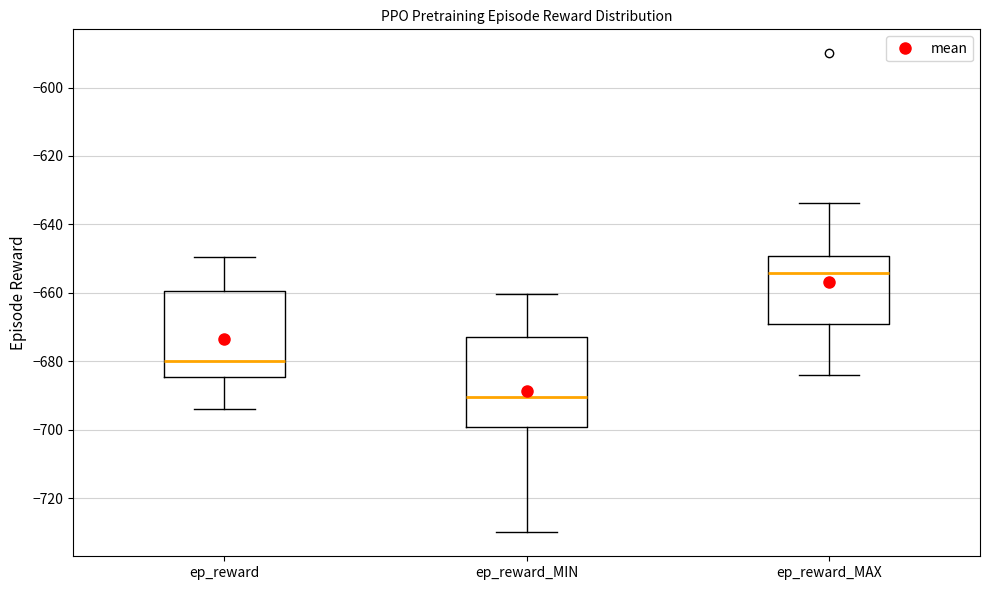

Reading left to right, read every box against the y-axis: the position of its median line, the range the box covers, and the ends of its whiskers. The values are not printed on the chart, so give them approximately, as read against the axis.

ep_reward: median -680, box -684 to -660, whiskers -694 to -650
ep_reward_MIN: median -690, box -700 to -672, whiskers -730 to -660
ep_reward_MAX: median -654, box -670 to -650, whiskers -684 to -634